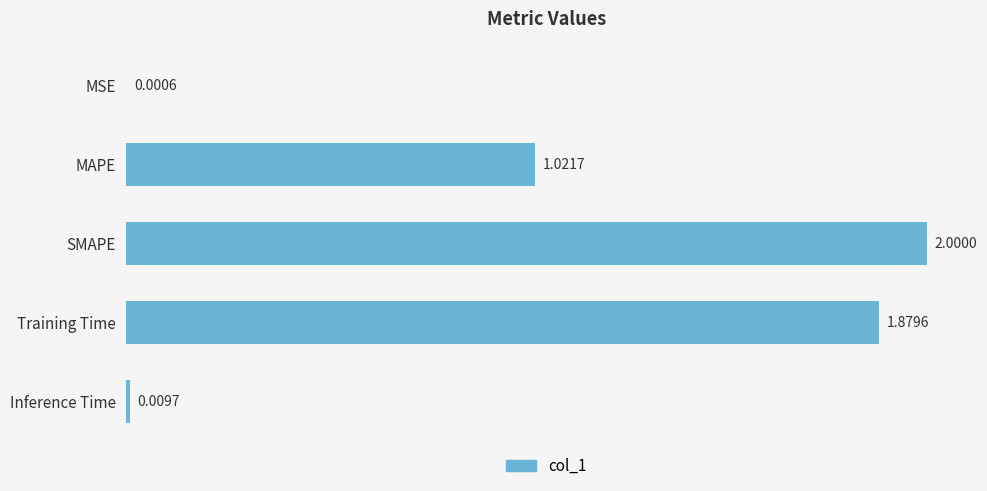

Does the chart contain stacked bars?

No